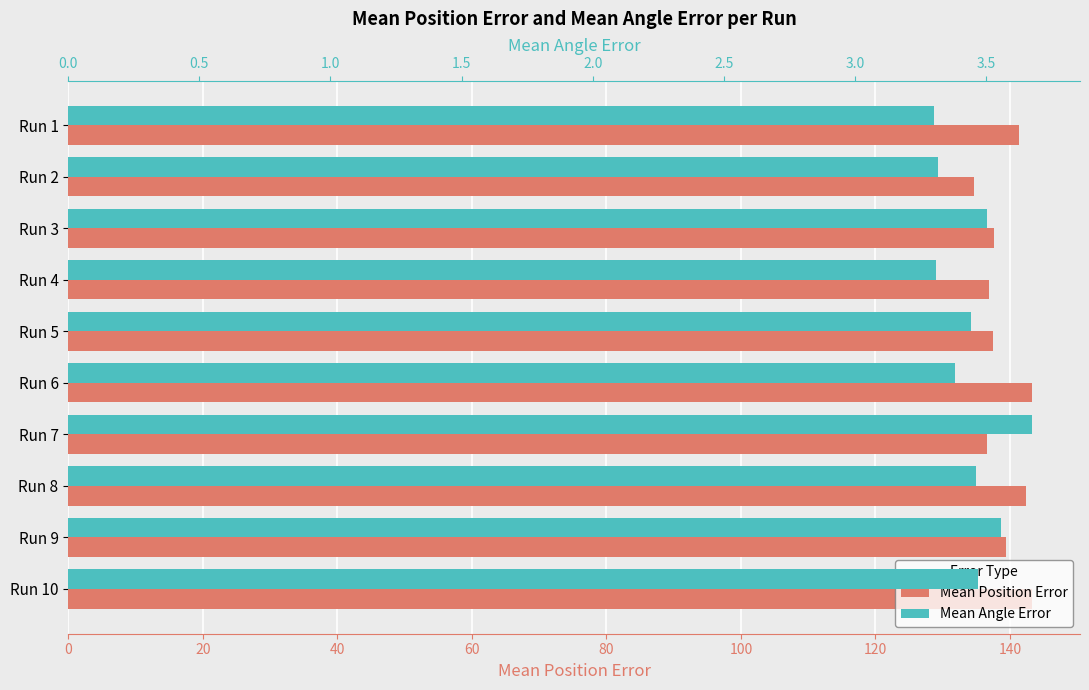

Between Run 5 and Run 2, which is larger?

Run 5